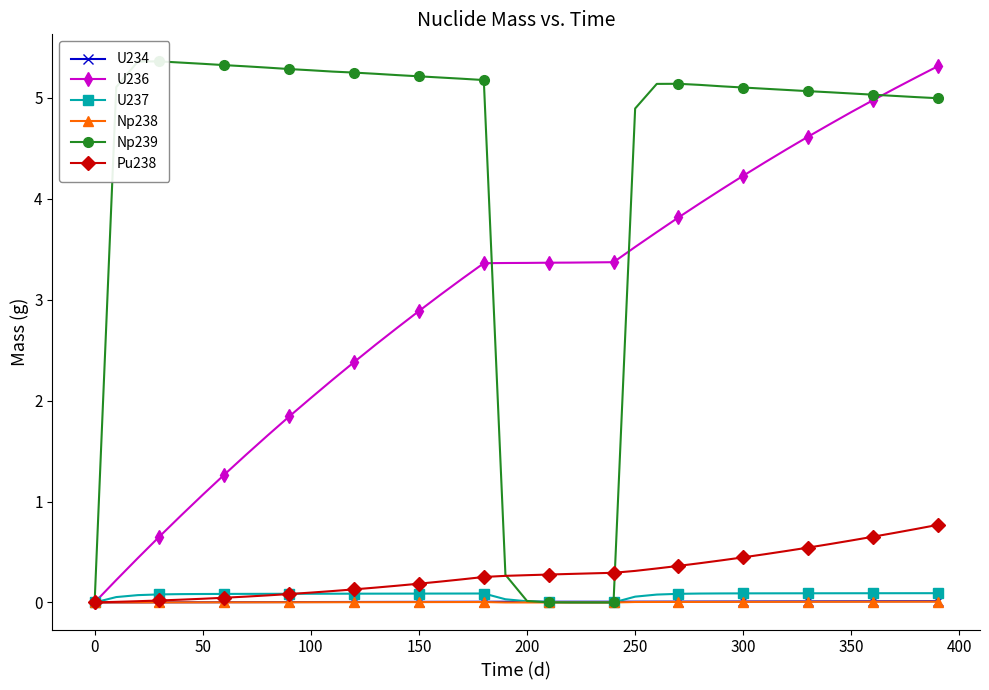

How many interior local peaks does the U237 series have?

1